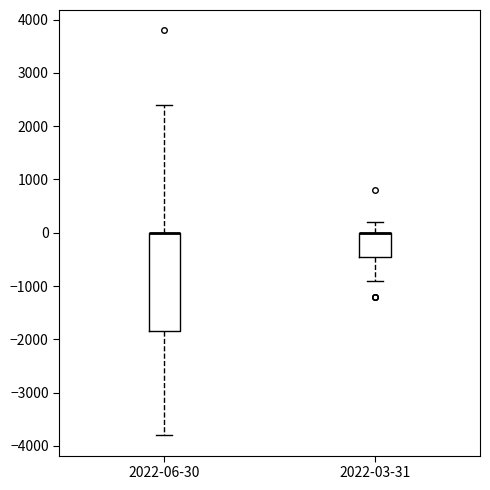

Where is the upper edge of the box for 2022-03-31 on the y-axis? The values are not printed on the chart, so give them approximately, as read against the axis.

0